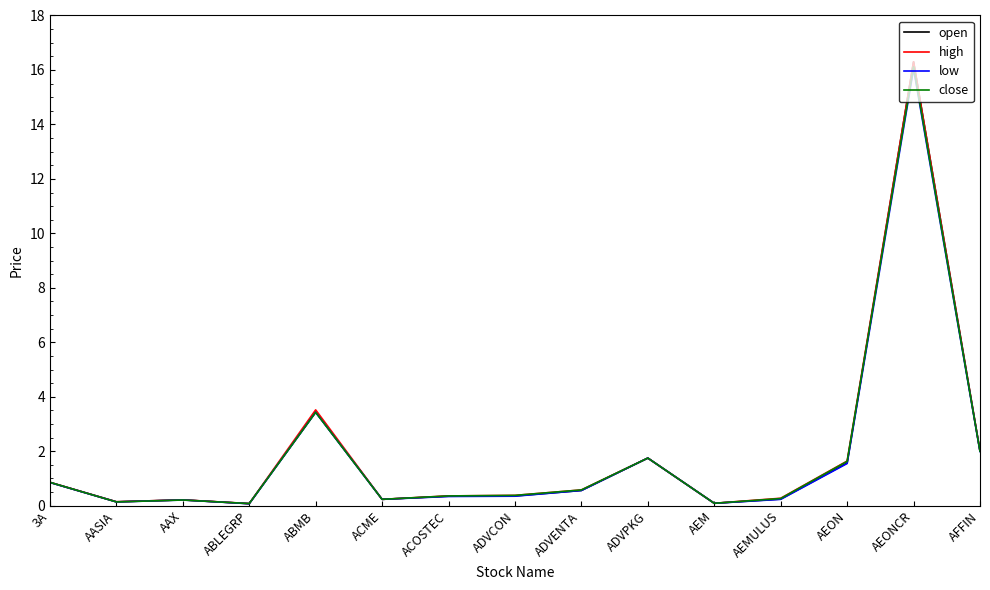

Which series has the largest range (max minus min)?

open